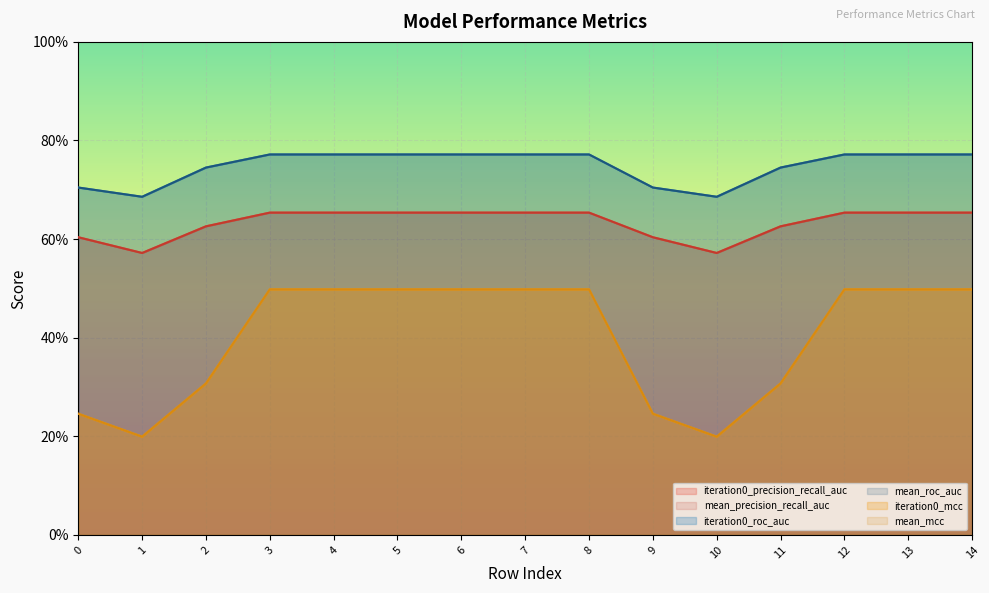

Which has a higher value, 14 or 8?

14